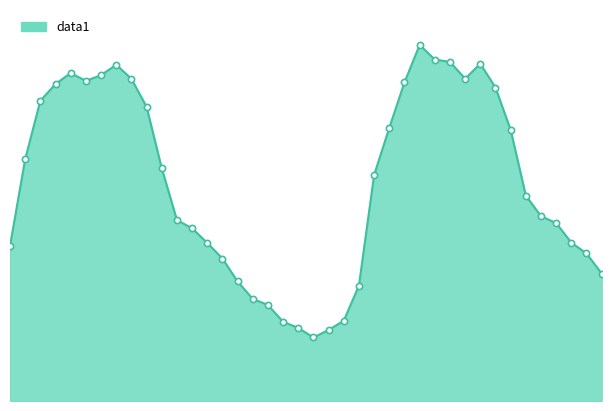

Is this an area chart (filled region under the line)?

Yes